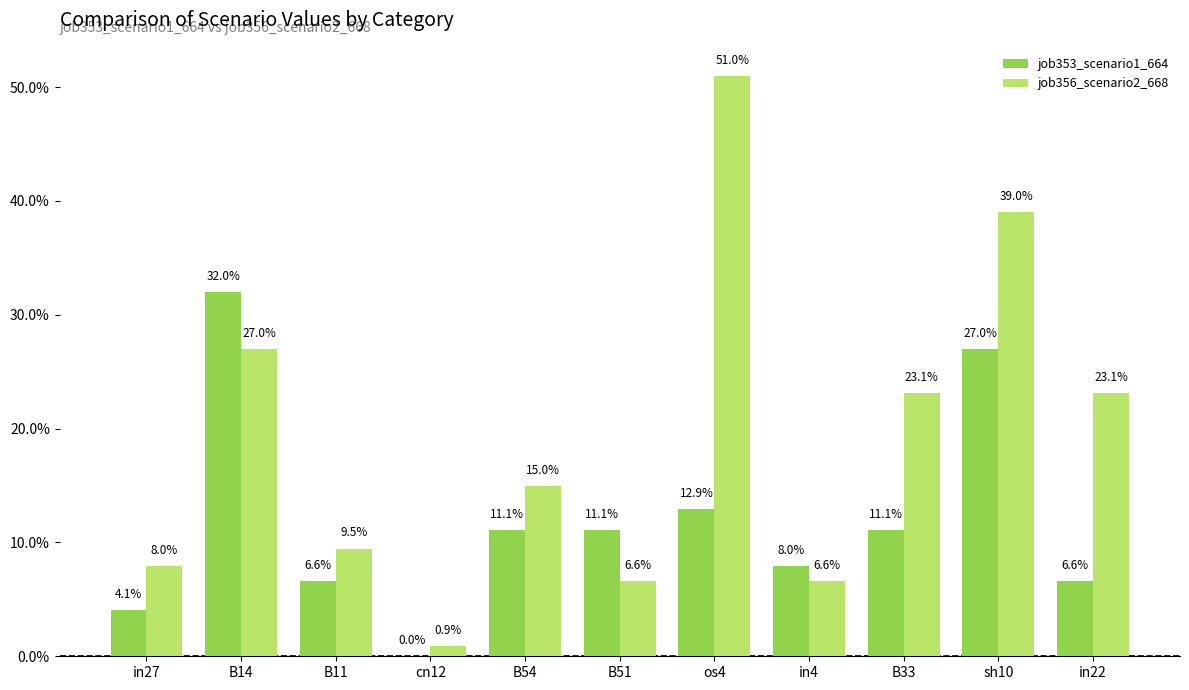

What are all the series names shown in the legend?

job353_scenario1_664, job356_scenario2_668